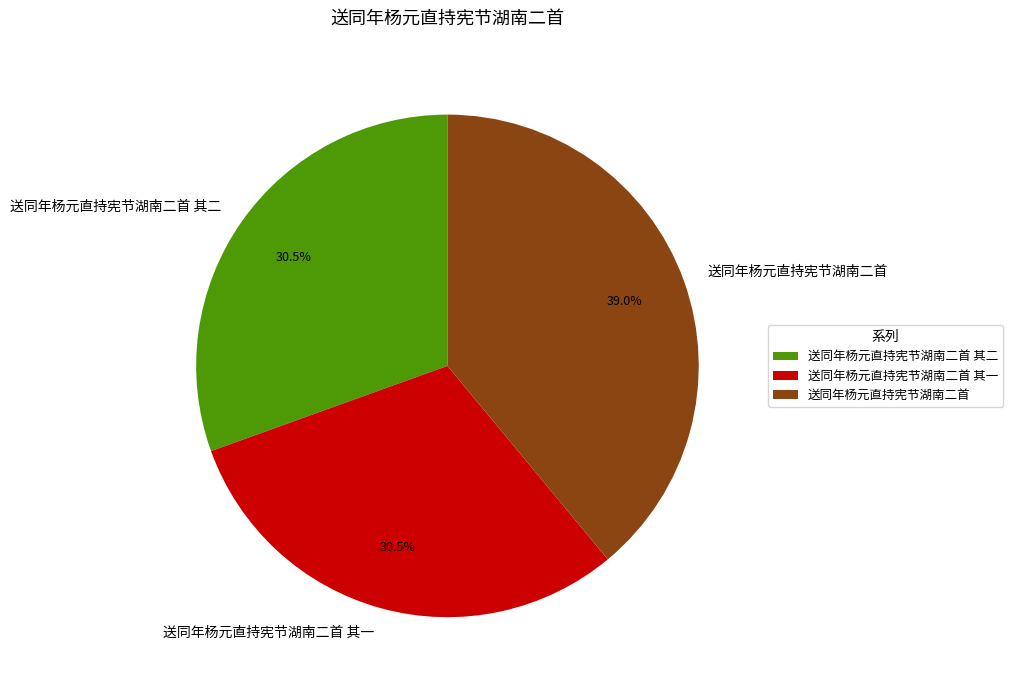

Combined, what portion of the pie is 送同年杨元直持宪节湖南二首 and 送同年杨元直持宪节湖南二首 其二?

69.5%